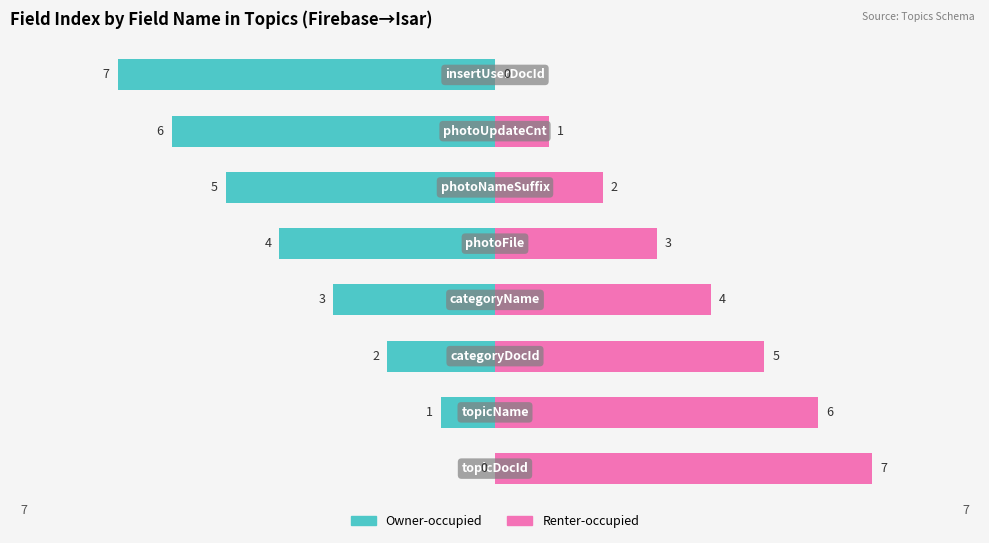

How many values in the Owner-occupied series are below -3?

4